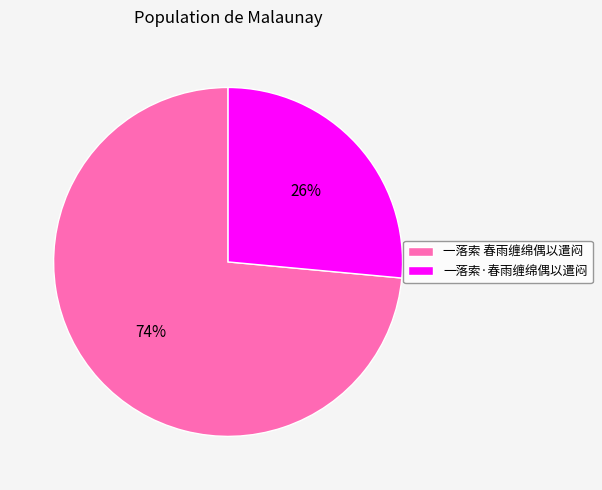

Between 一落索·春雨缠绵偶以遣闷 and 一落索 春雨缠绵偶以遣闷, which is larger?

一落索 春雨缠绵偶以遣闷